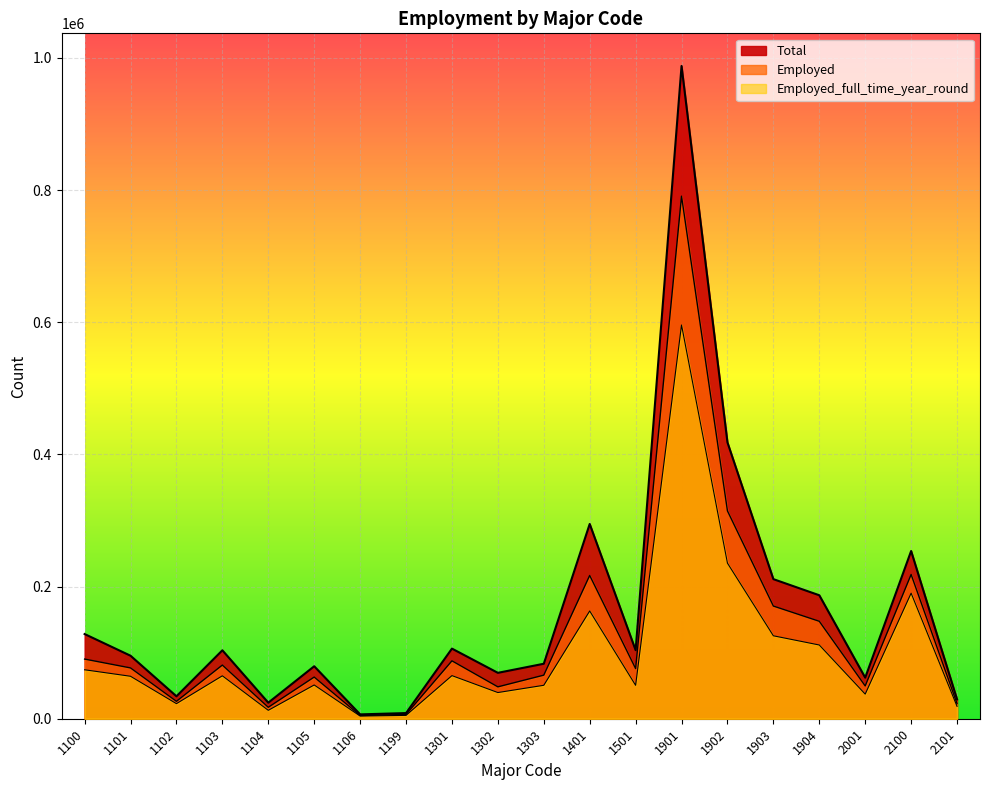

Count the number of categories in the chart.

20